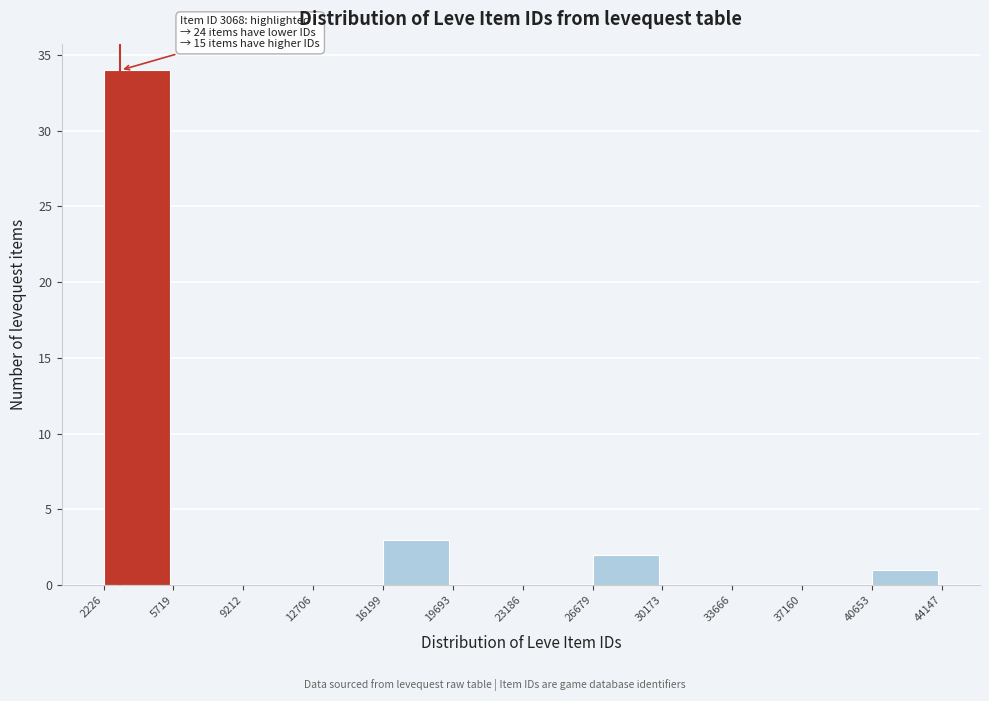

Over which range of the x-axis is the bar tallest?

2226 to 5719